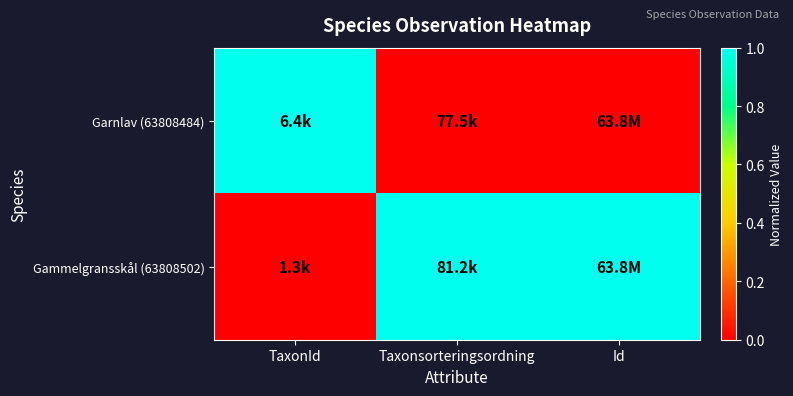

Rank the series at Id from lowest to highest value.

Garnlav (63808484), Gammelgransskål (63808502)